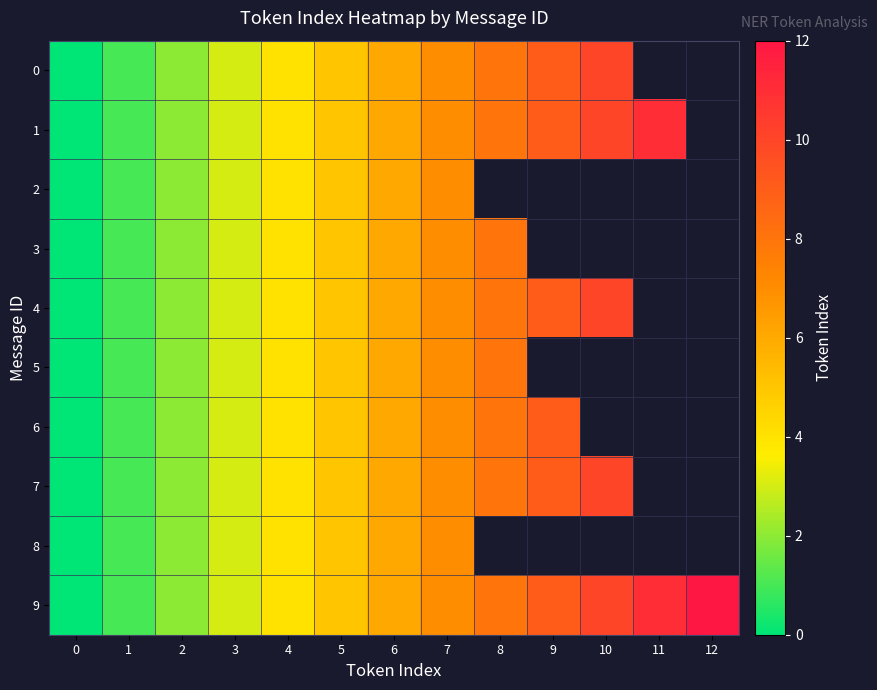

How many positive values does the 7 series have?

10